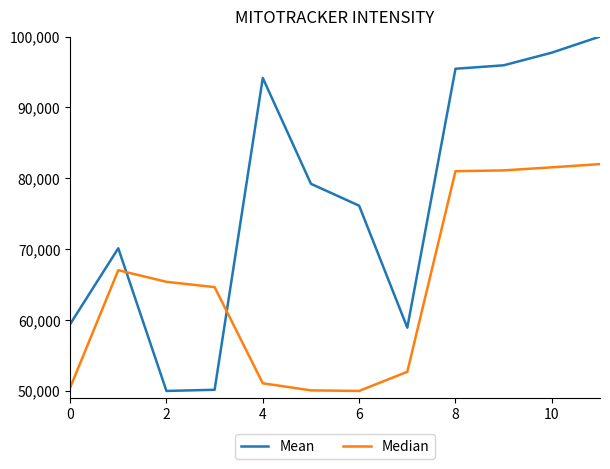

Which series has the widest spread of values?

Mean